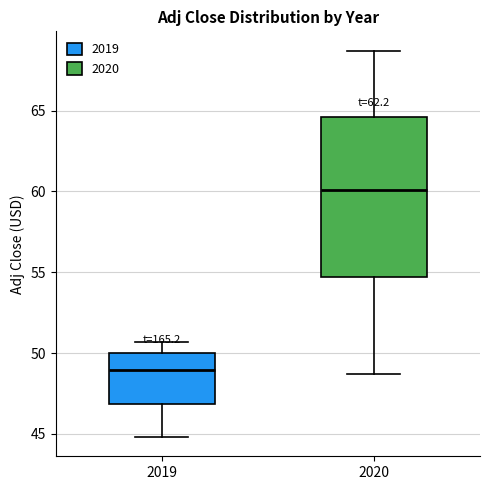

Which box has the lowest median line?

2019